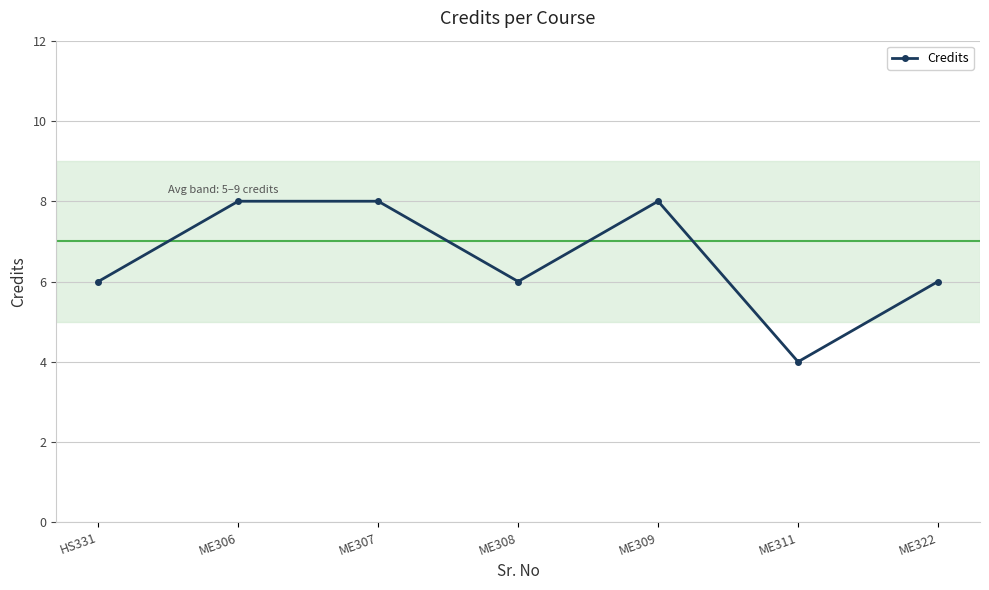

What is the approximate value at ME306?

8